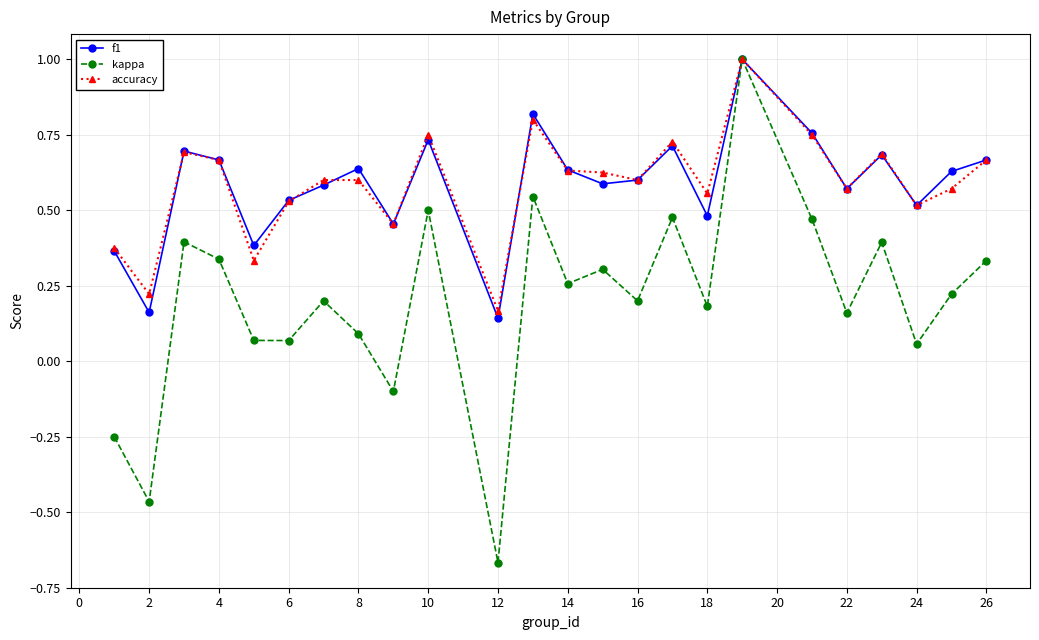

In kappa, how many points are lower than both neighbors (excluding endpoints)?

9